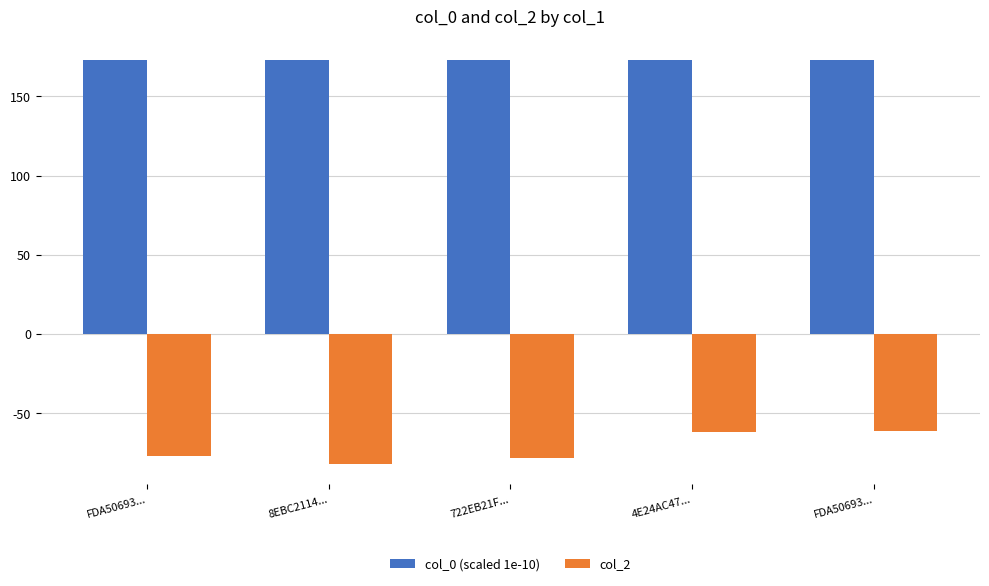

Are the bars grouped side by side (vs. stacked)?

Yes